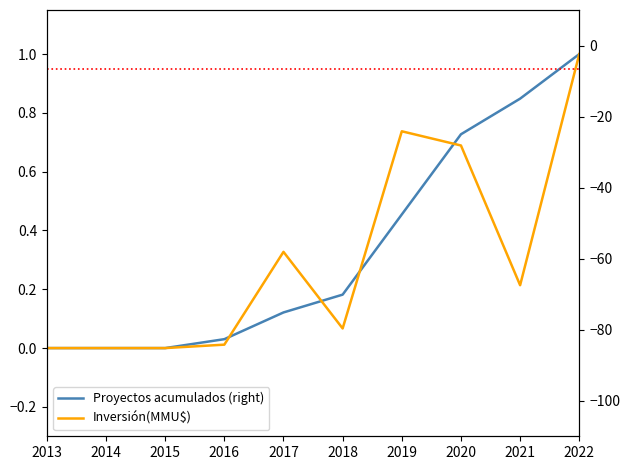

What is the sum of all Inversión(MMU$) values?

3.0